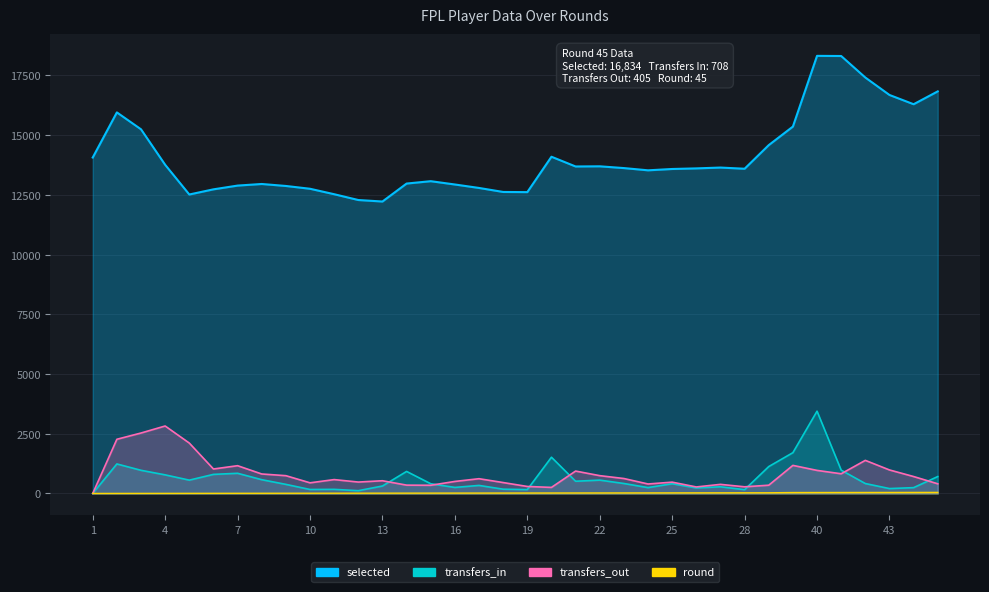

Count the number of data series in this chart.

4